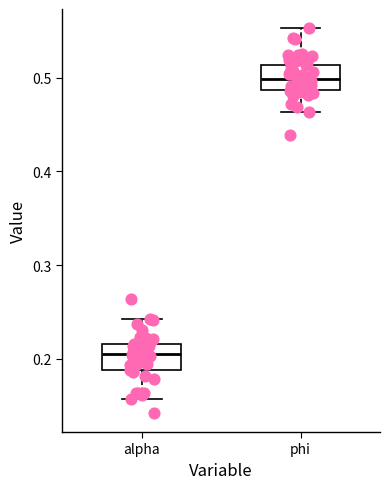

Reading left to right, transcribe this box plot: for each box, give where its median line is, the range the box spans, and where its two whiskers end, as read against the y-axis. The values are not printed on the chart, so give them approximately, as read against the axis.

alpha: median 0.21, box 0.19 to 0.22, whiskers 0.16 to 0.24
phi: median 0.50, box 0.49 to 0.51, whiskers 0.46 to 0.55